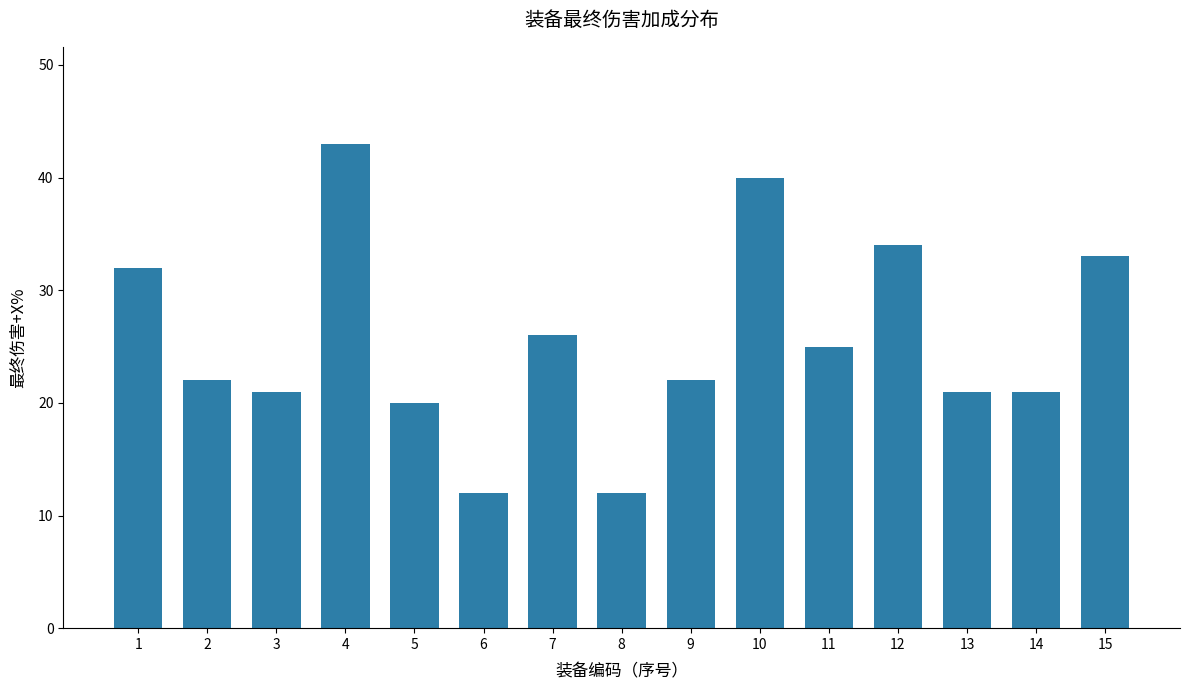

Reading left to right, list all the values displayed in this chart.

1=32	2=22	3=21	4=43	5=20	6=12	7=26	8=12	9=22	10=40	11=25	12=34	13=21	14=21	15=33